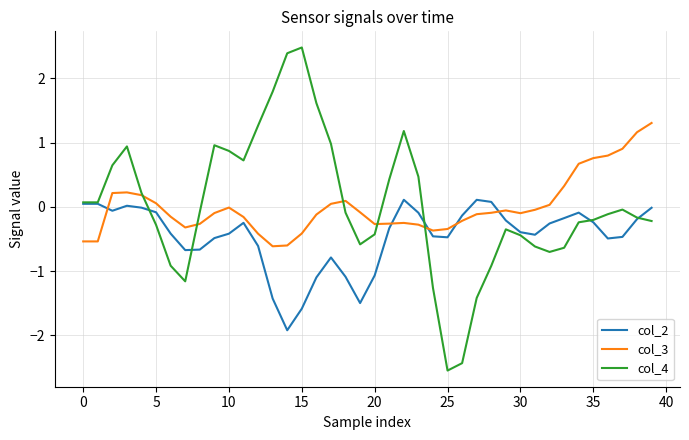

True or false: col_2 has more than 0 interior local peaks.

True